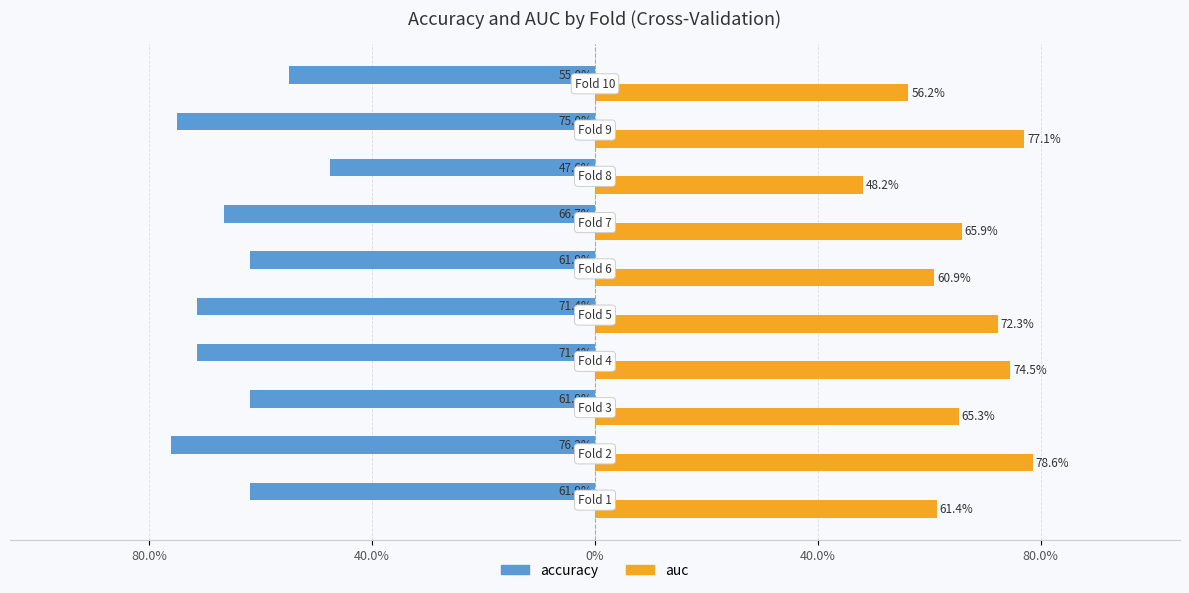

What are all the series names shown in the legend?

accuracy, auc